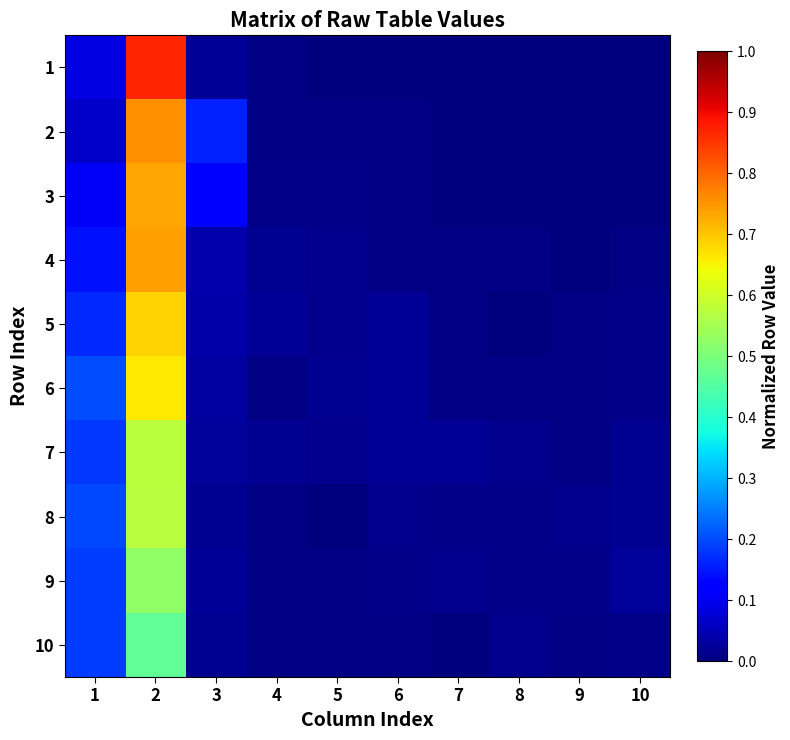

Which has a higher value, 9 or 2?

2